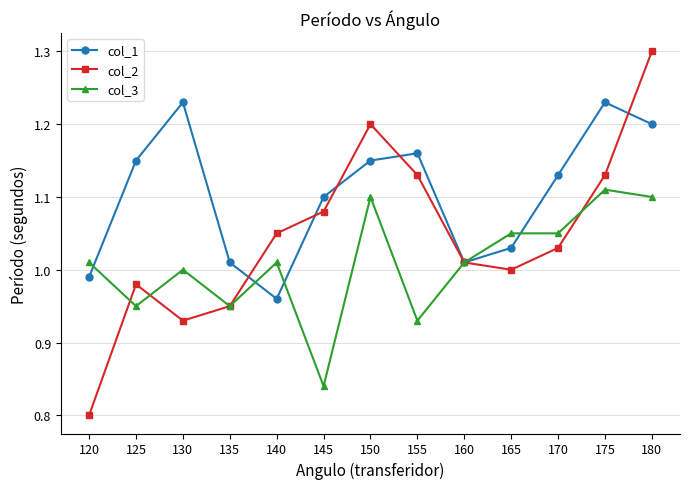

Which series has the largest range (max minus min)?

col_2